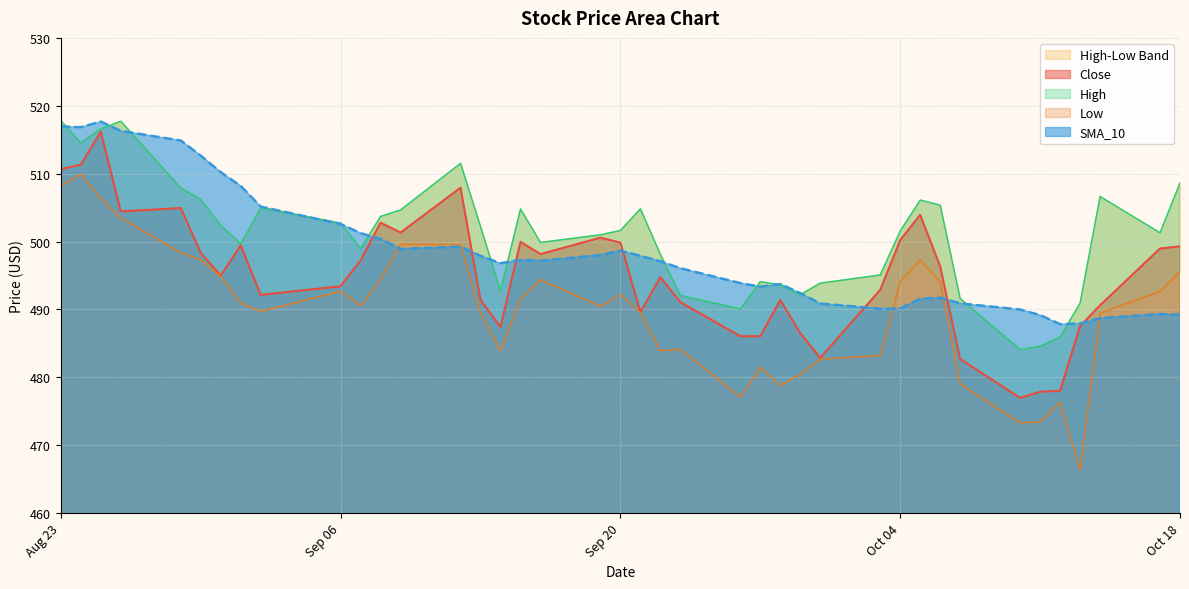

Where is the first local maximum for SMA_10?

2022-08-25